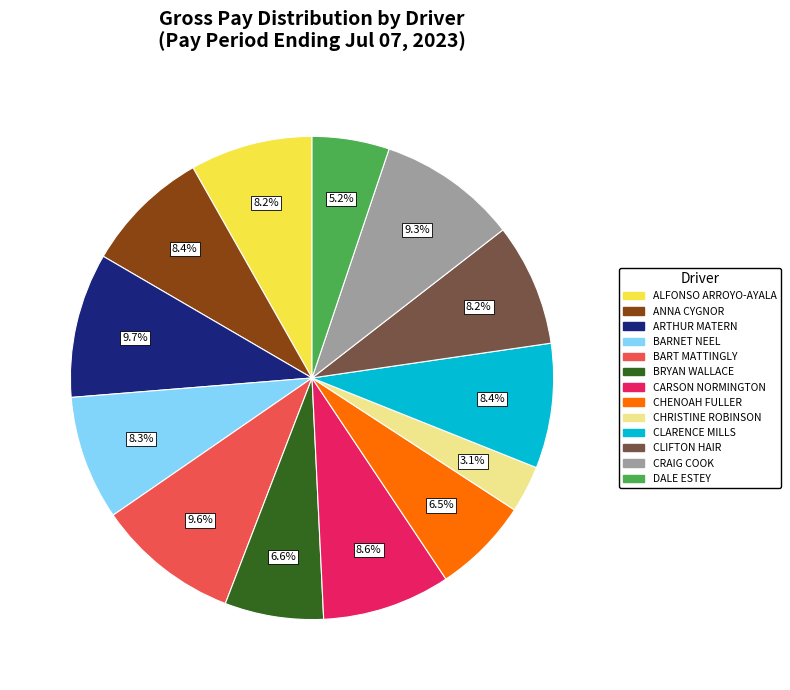

To the nearest percent, what is the average slice percentage?

8%